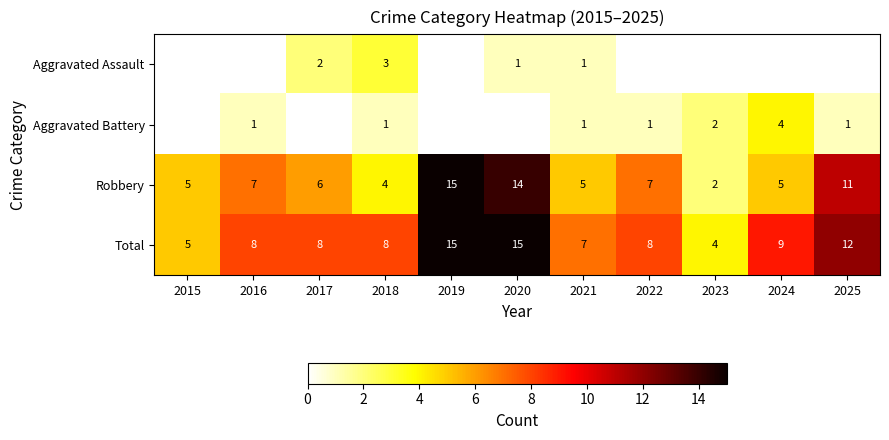

What is the difference between the Total values at 2020 and 2017?

7